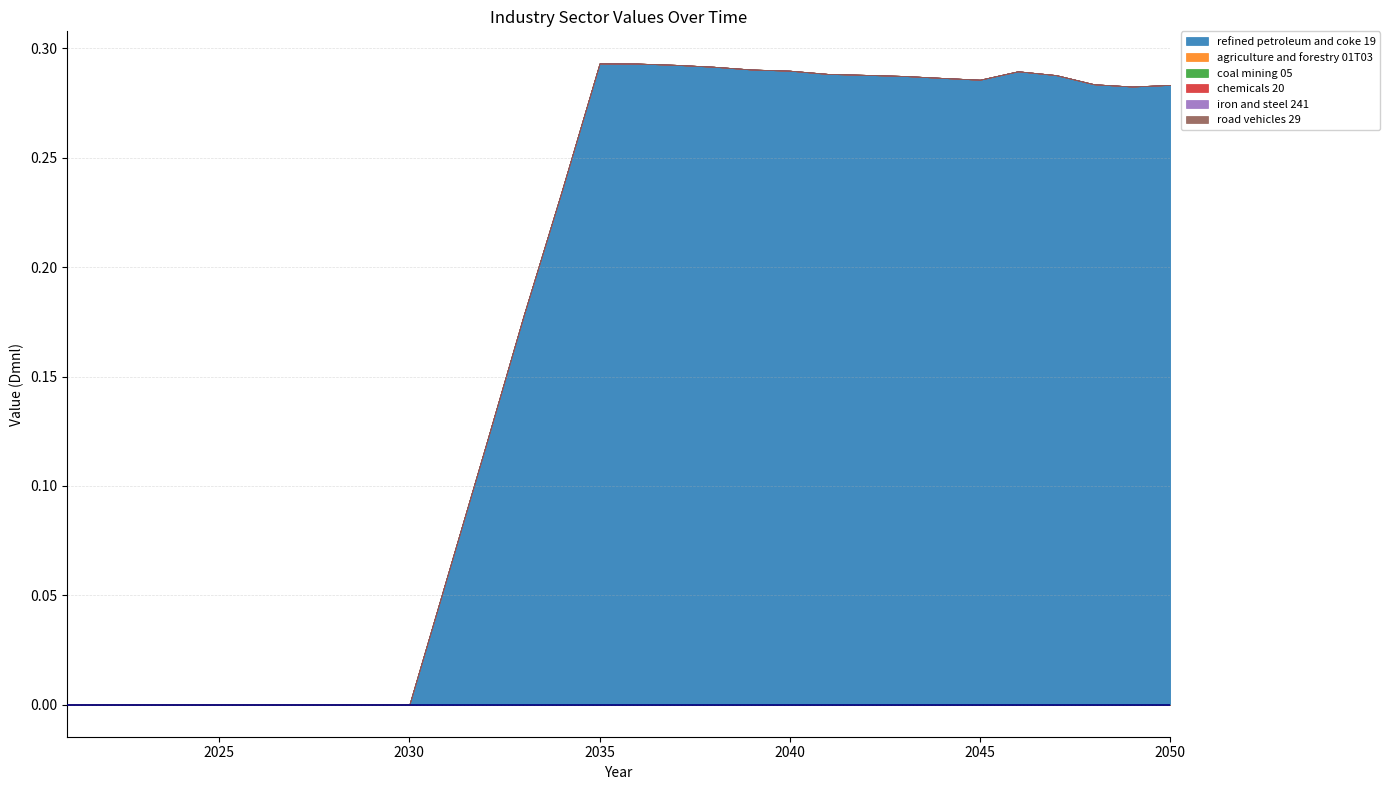

True or false: agriculture and forestry 01T03 has more than 1 points higher than both neighbors.

False